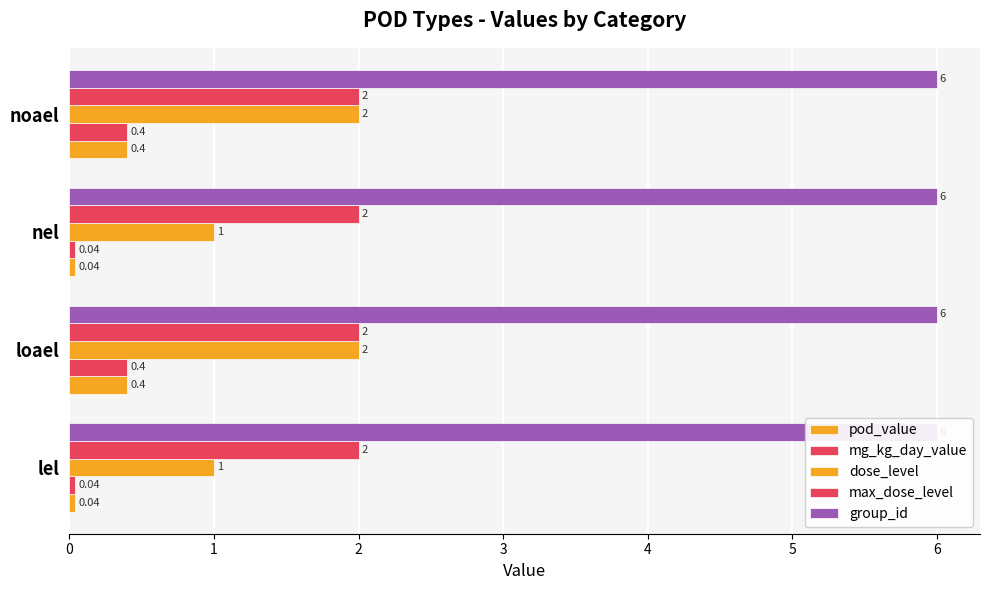

The mg_kg_day_value series shows 0.4 at 1. True or false?

True